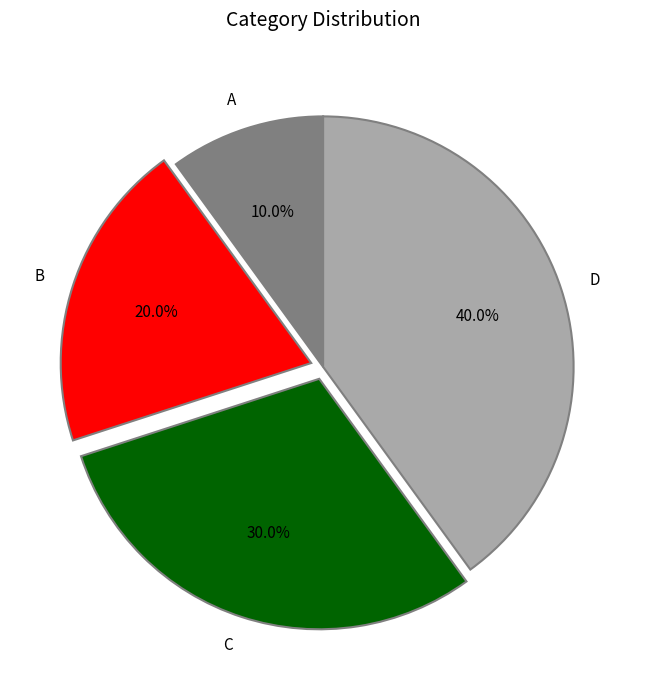

What percentage is the C slice, to the nearest percent?

30%